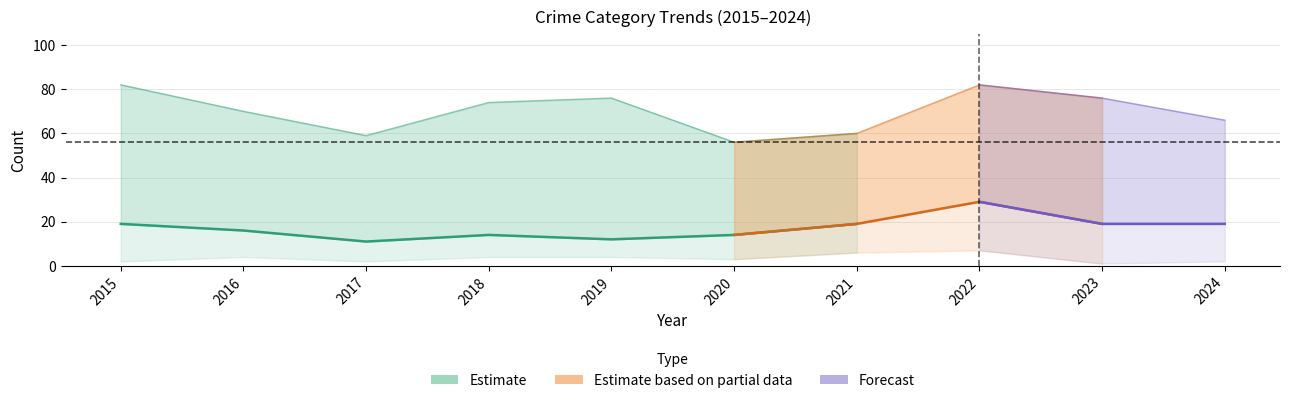

True or false: Total has more than 2 interior local peaks.

False